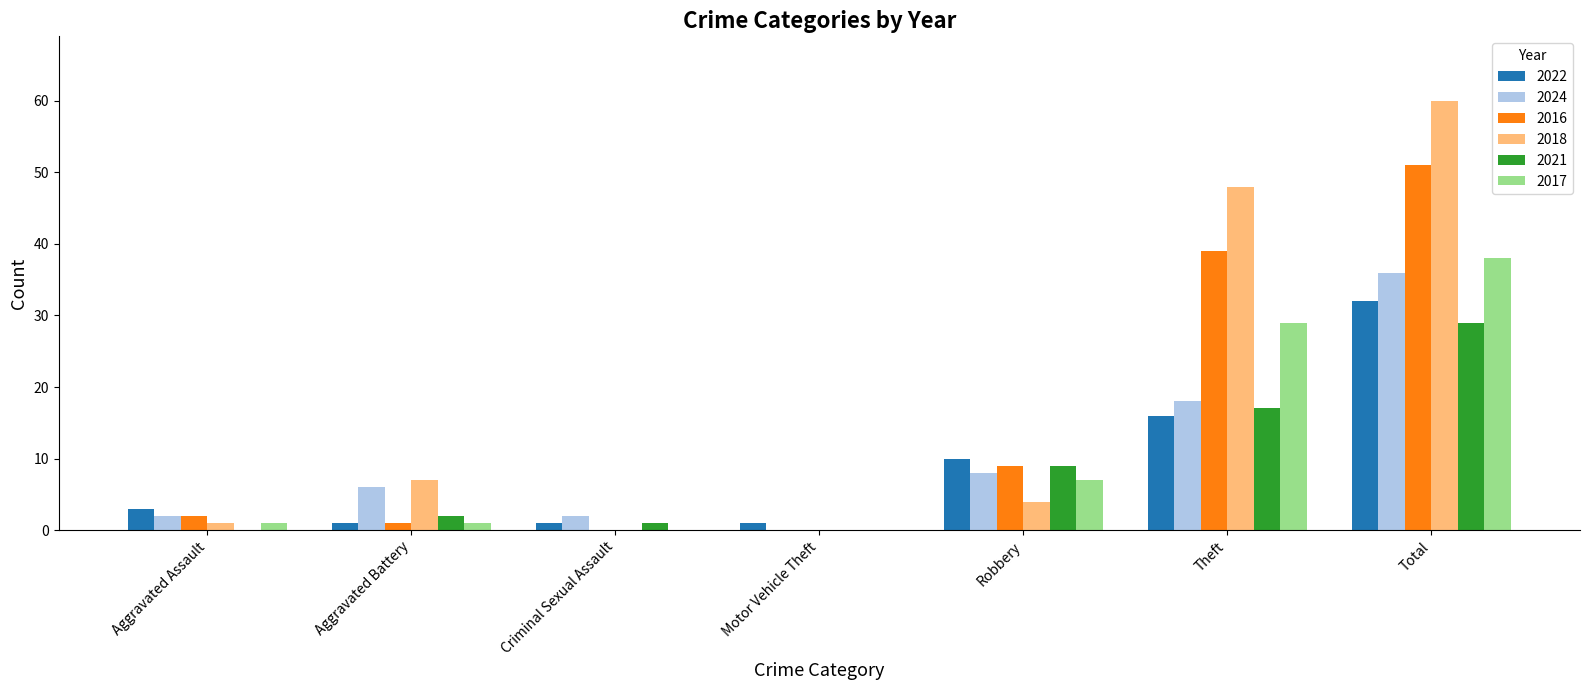

True or false: 2016 has a value of -18 at Criminal Sexual Assault.

False